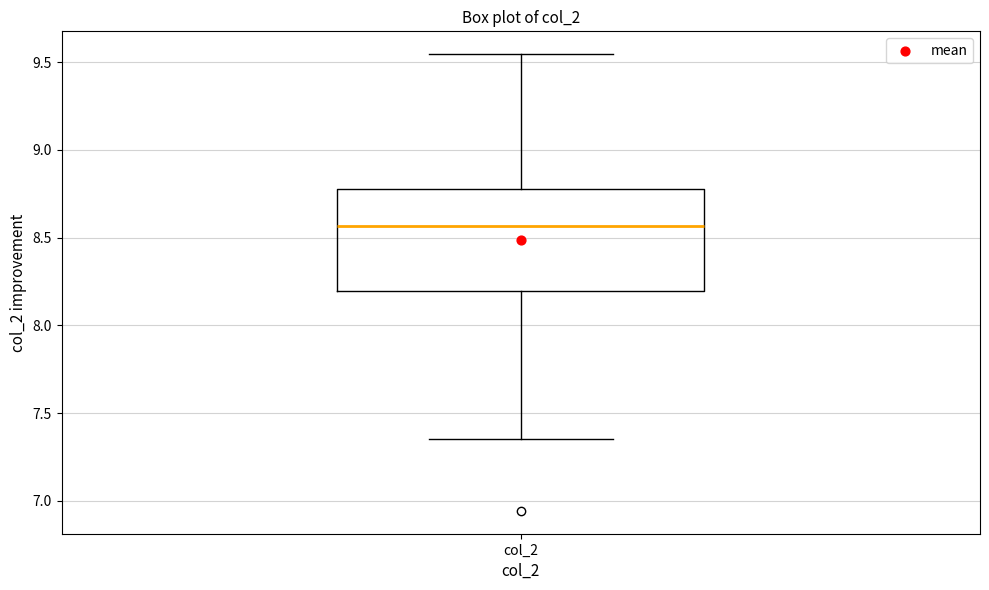

Transcribe this box plot: give where the median line is, the range the box spans, and where the two whiskers end, as read against the y-axis. The values are not printed on the chart, so give them approximately, as read against the axis.

median 8.55, box 8.20 to 8.80, whiskers 7.35 to 9.55